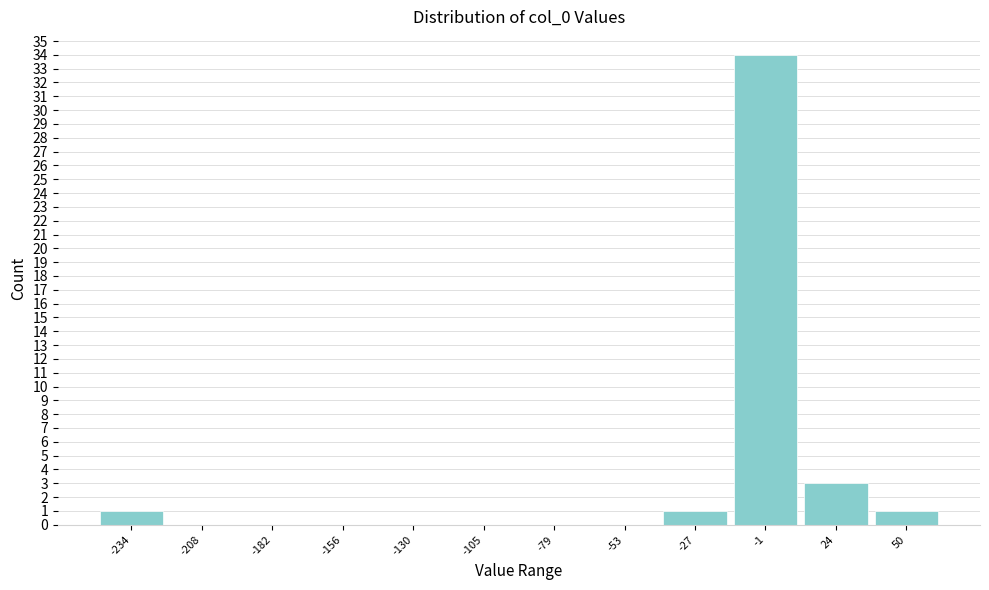

Reading left to right, list every bar in this chart as the range it spans on the x-axis followed by its height. Neither the bar edges nor the heights are printed on the chart, so give them approximately, as read against the axes.

-245 to -220: 1
-220 to -195: 0
-195 to -170: 0
-170 to -145: 0
-145 to -120: 0
-120 to -90: 0
-90 to -65: 0
-65 to -40: 0
-40 to -15: 1
-15 to 10: 34
10 to 35: 3
35 to 65: 1